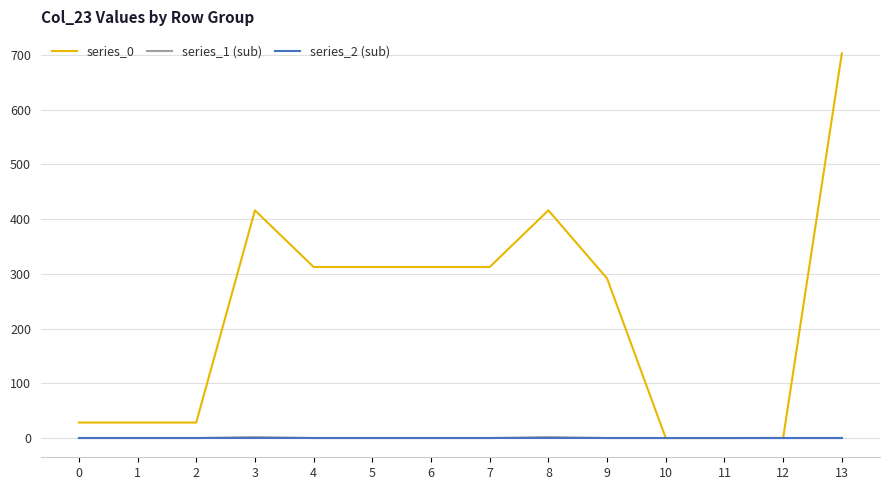

How many series are shown in this chart?

3